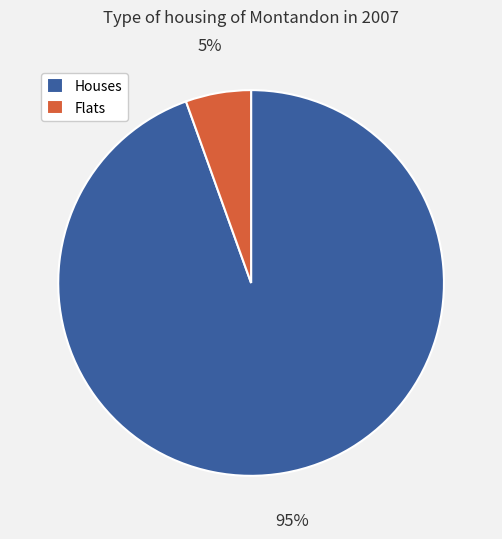

The Houses slice represents 89% of the pie. True or false?

False